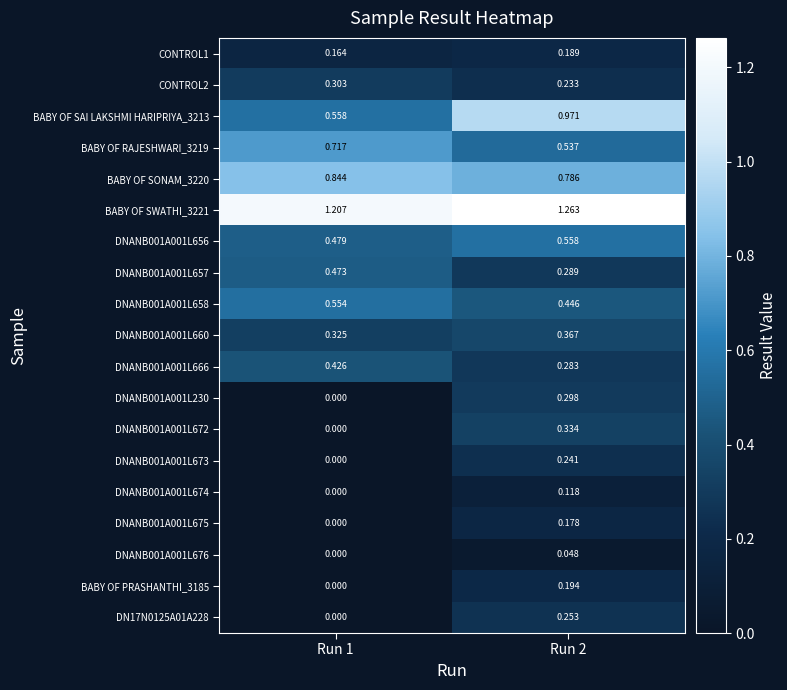

Is the value of BABY OF PRASHANTHI_3185 at Run 2 greater than the value of DN17N0125A01A228 at Run 1?

Yes